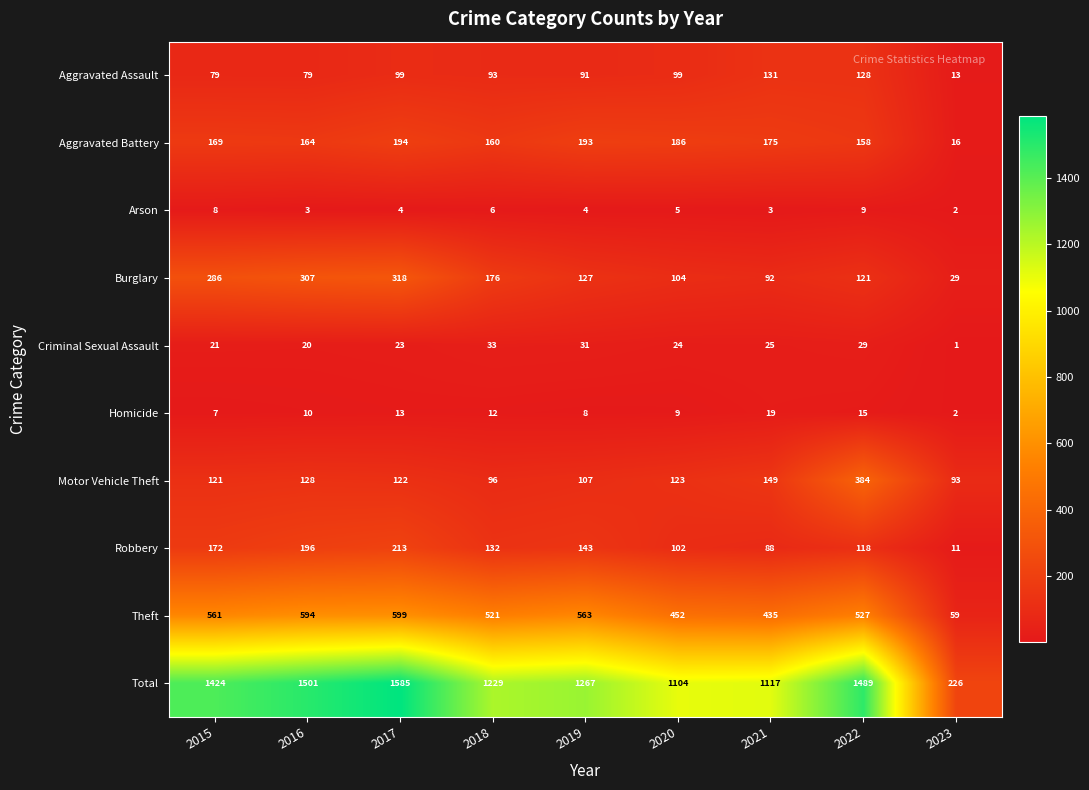

Is it true that Arson equals 4 at 2016?

False